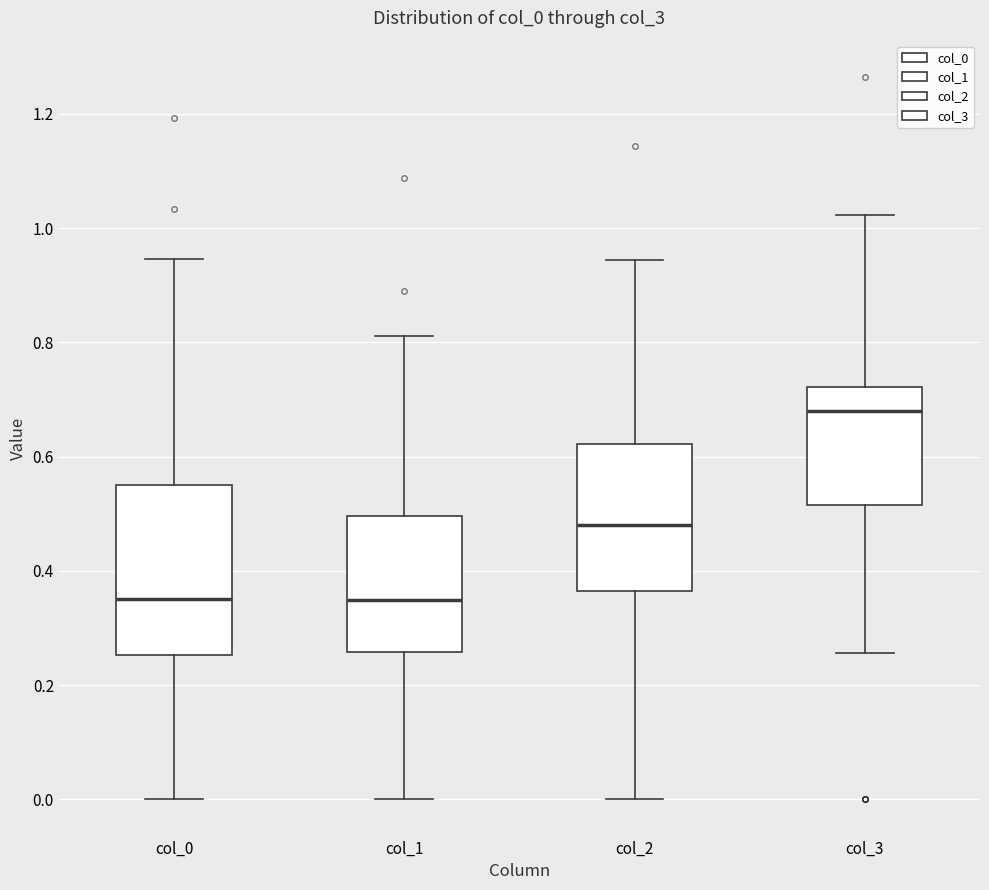

Reading left to right, transcribe this box plot: for each box, give where its median line is, the range the box spans, and where its two whiskers end, as read against the y-axis. The values are not printed on the chart, so give them approximately, as read against the axis.

col_0: median 0.36, box 0.26 to 0.56, whiskers 0.00 to 0.94
col_1: median 0.34, box 0.26 to 0.50, whiskers 0.00 to 0.82
col_2: median 0.48, box 0.36 to 0.62, whiskers 0.00 to 0.94
col_3: median 0.68, box 0.52 to 0.72, whiskers 0.26 to 1.02